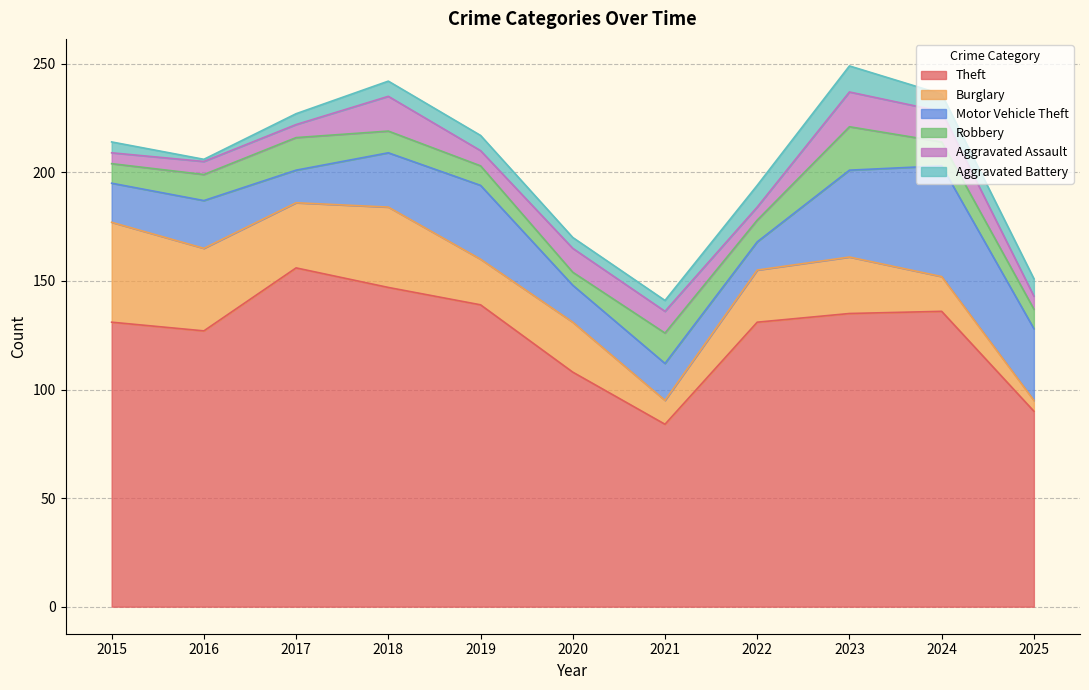

Count the number of categories in the chart.

11